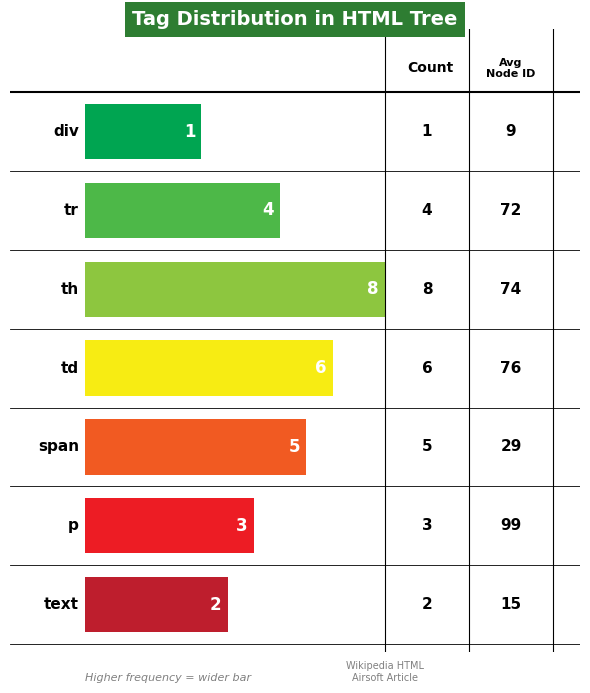

Reading right to left, extract all data points from this chart.

text=2	p=3	span=5	td=6	th=8	tr=4	div=1